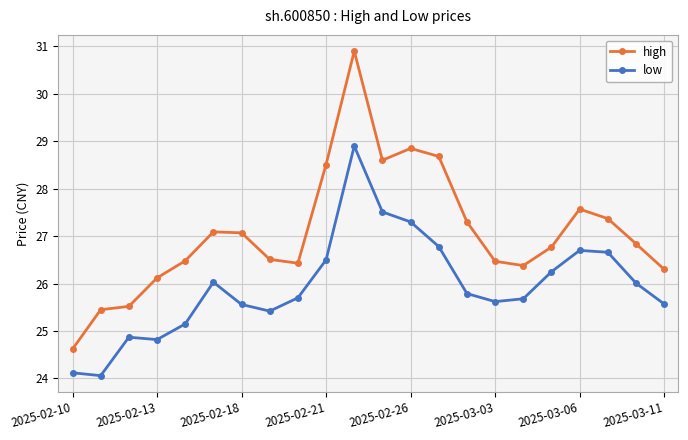

Which series has the largest total across all categories?

high